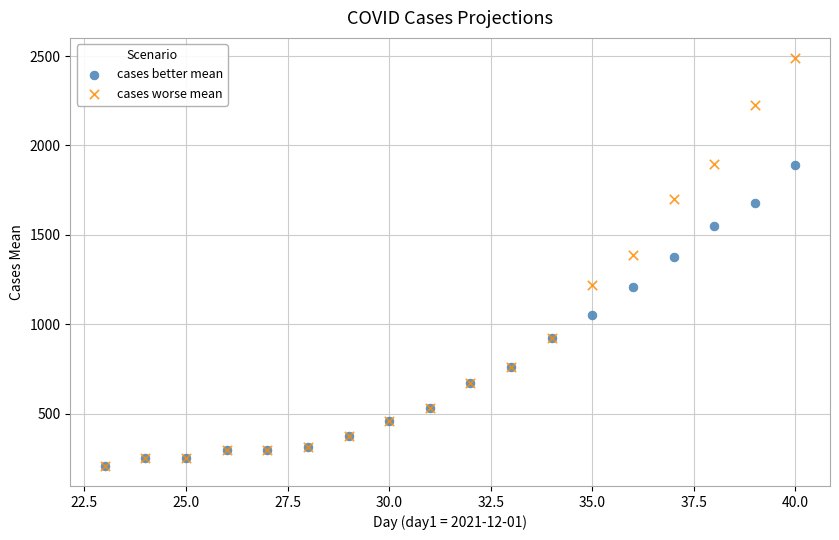

What are all the series names shown in the legend?

cases better mean, cases worse mean